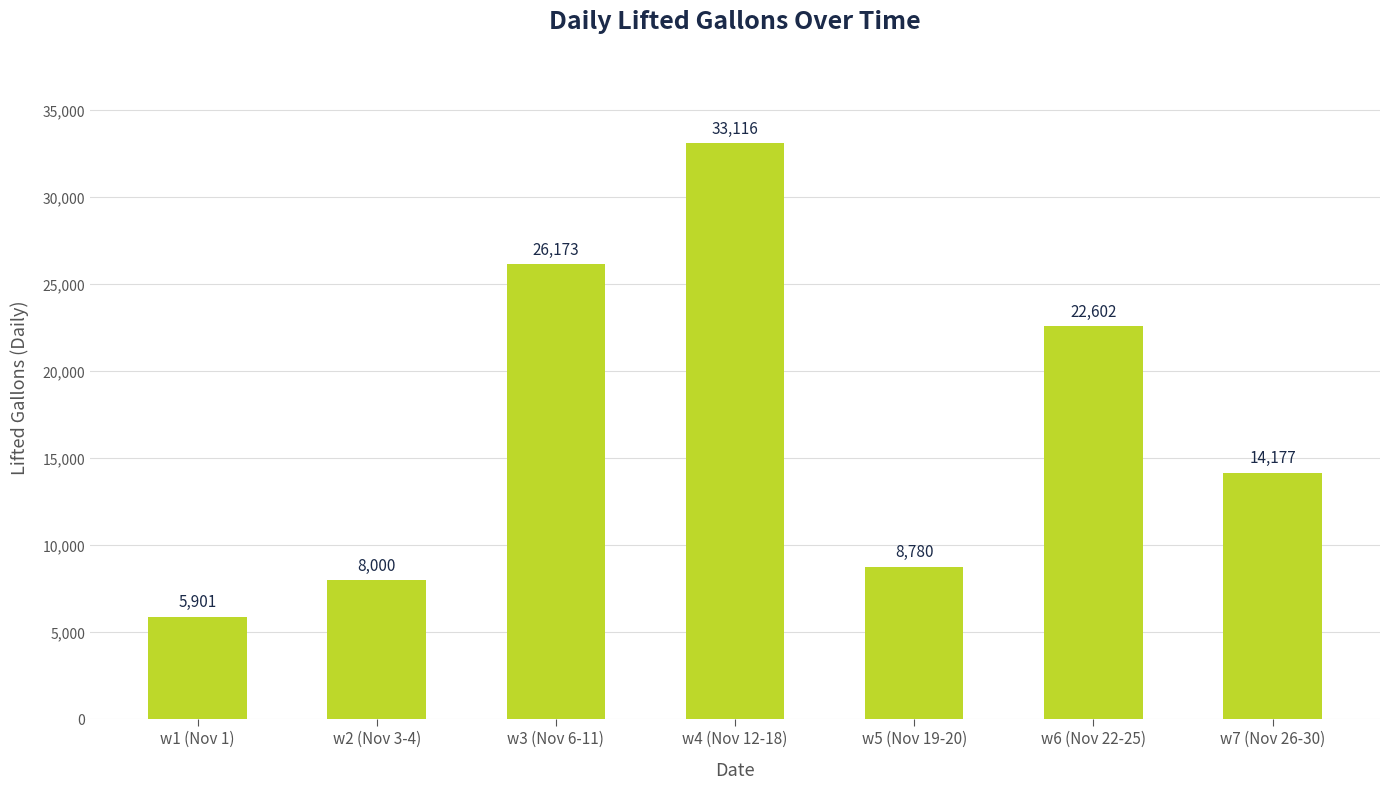

What is the label of the 6th bar from the left?

w6 (Nov 22-25)